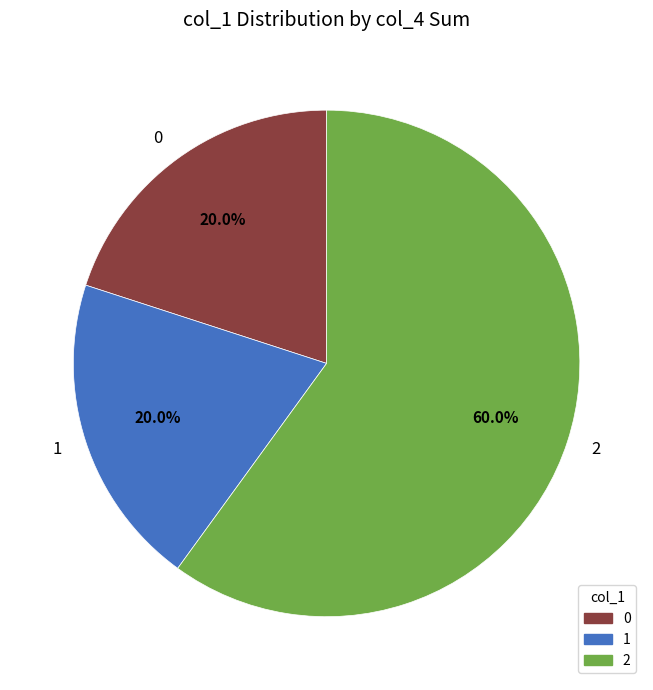

The 2 slice represents 60% of the pie. True or false?

True